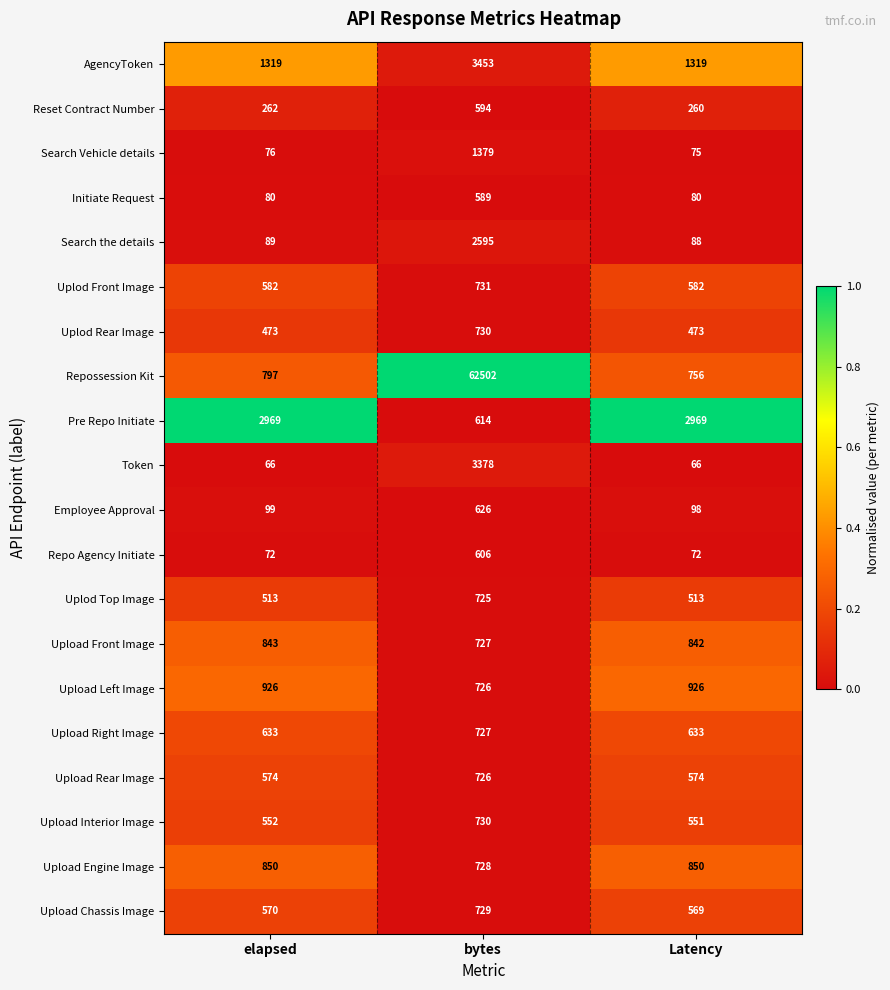

Which series changed the most between elapsed and bytes?

Repossession Kit